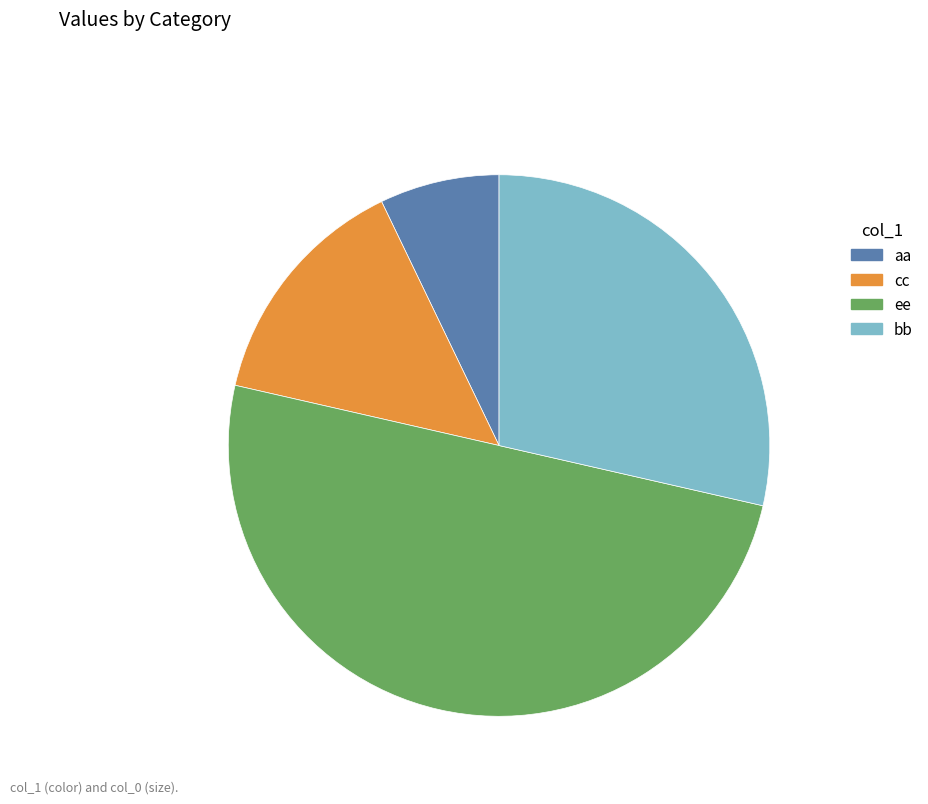

What is the largest slice in the pie chart?

ee